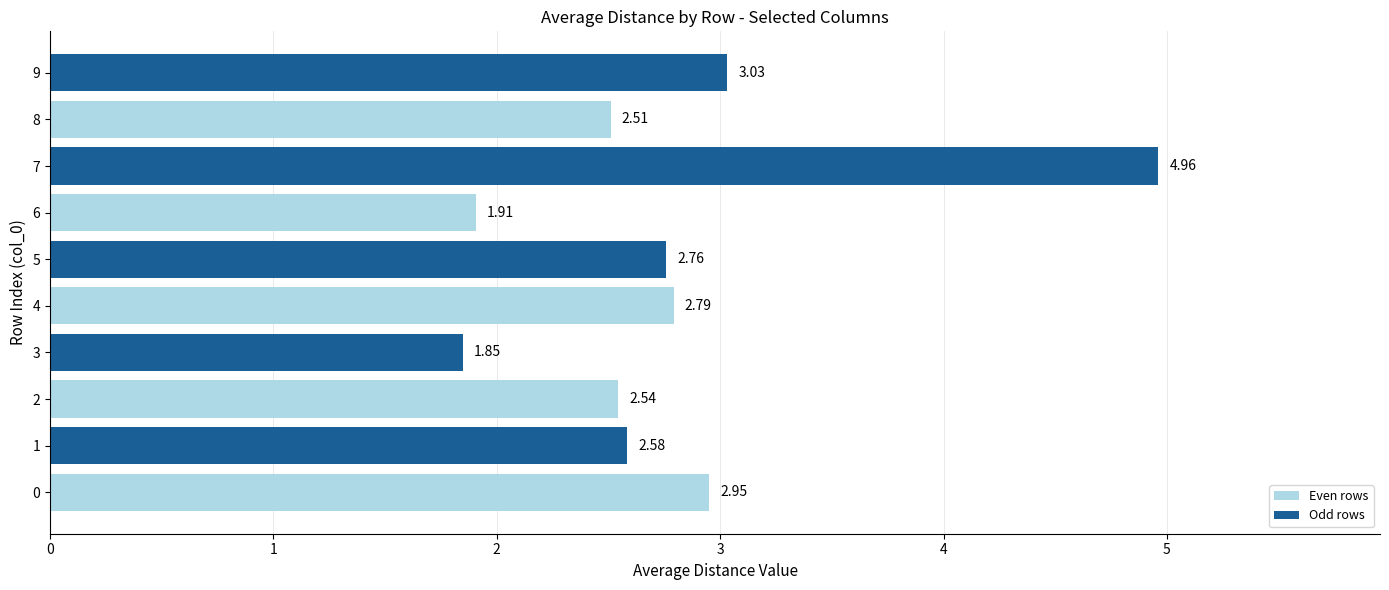

What is the sum of the values at 7 and 0?

7.9